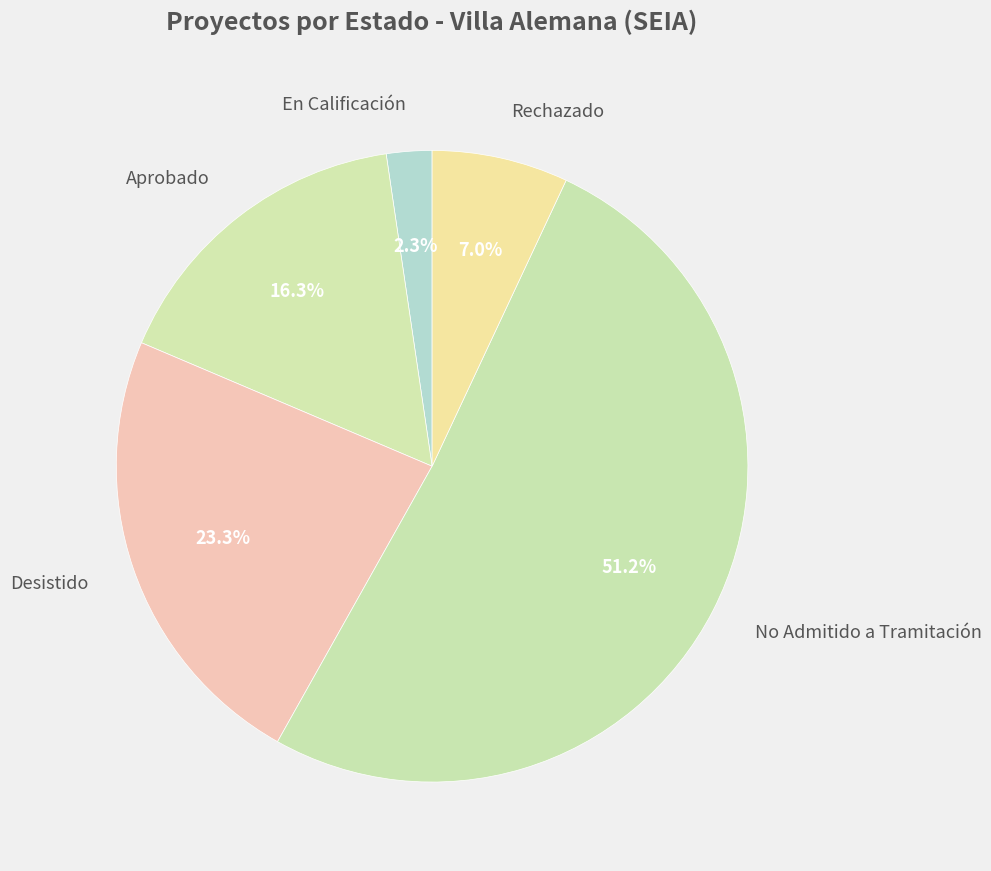

Count the number of slices in the pie.

5